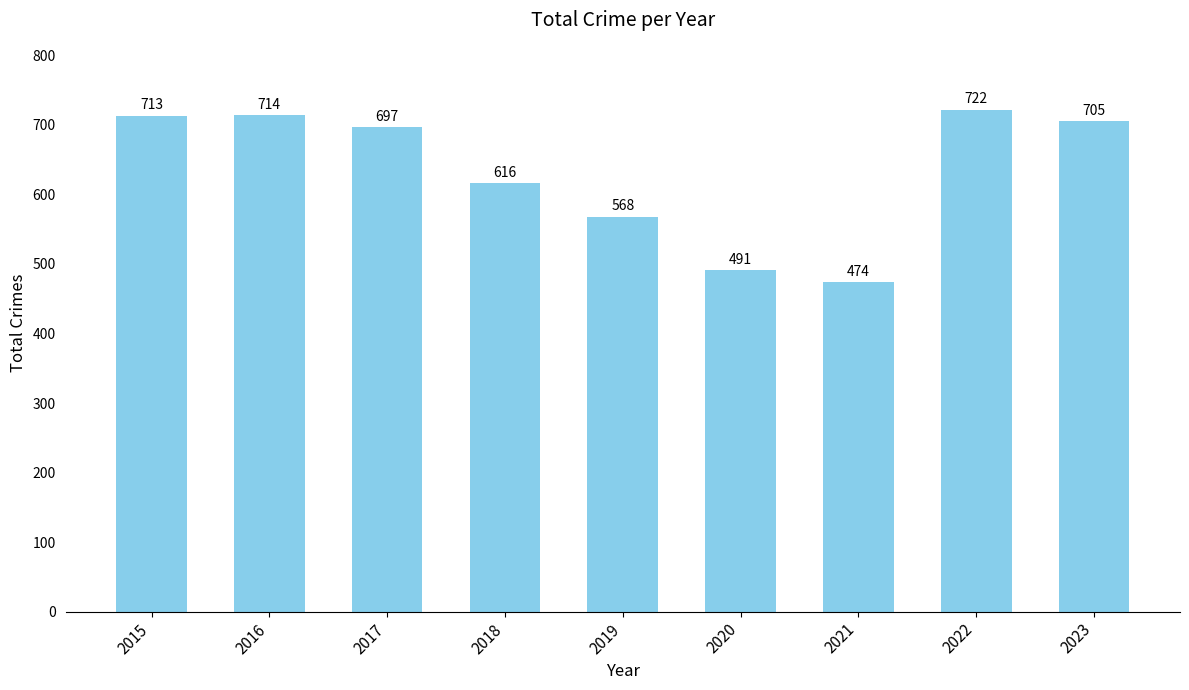

What is the change in value from 2021 to 2023?

+231